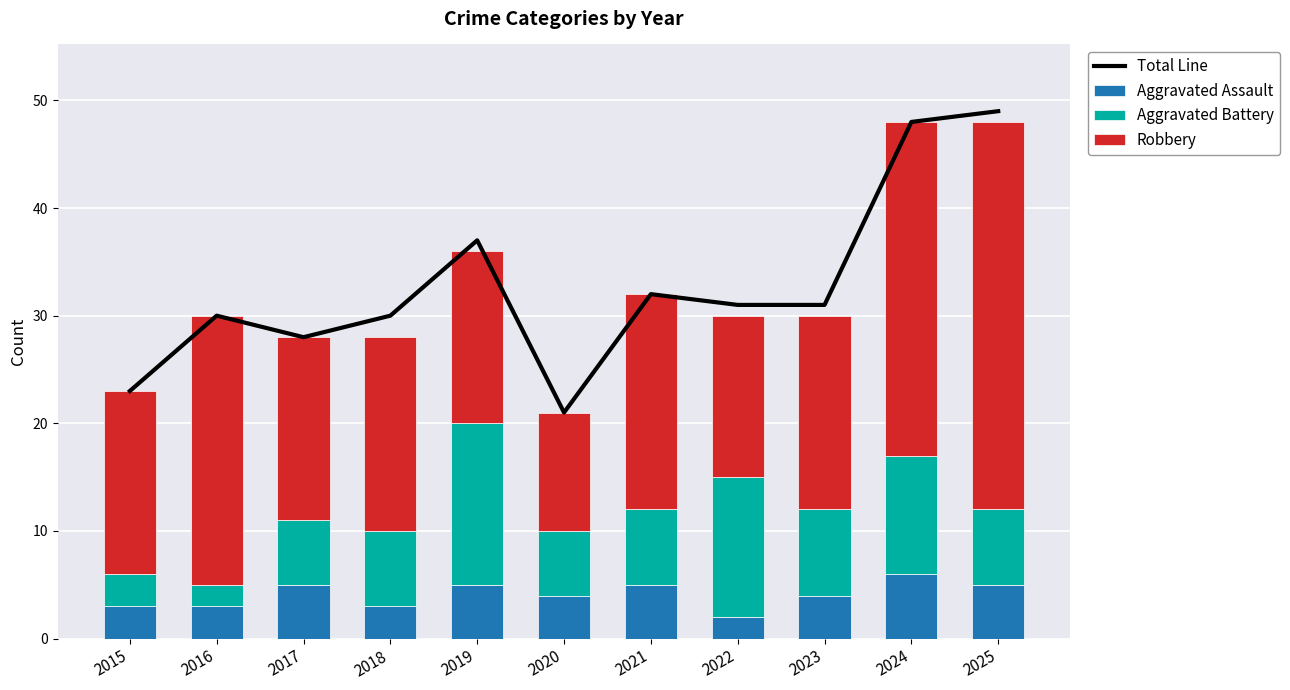

What is the sum of the Aggravated Assault values at 2018 and 2021?

8